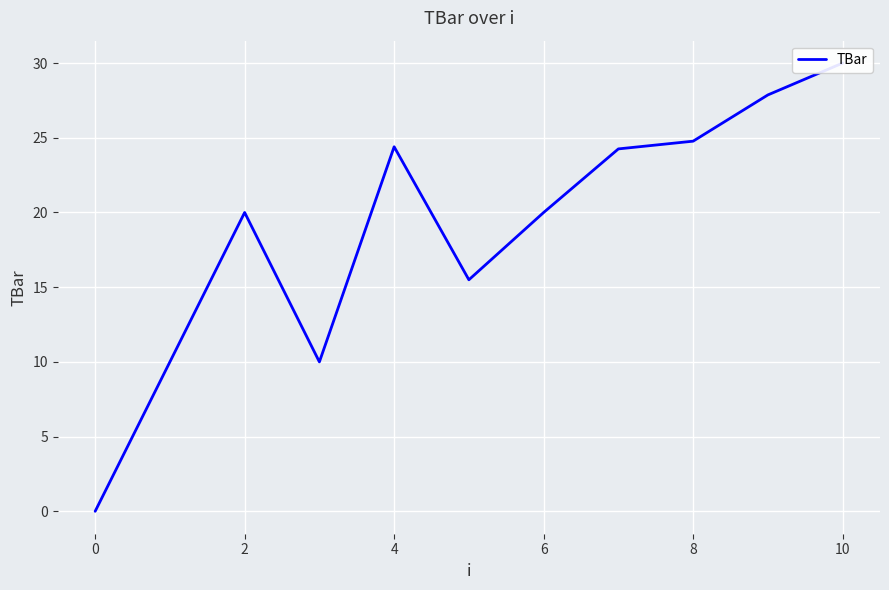

Reading left to right, extract all data points from this chart.

0.0	10.0	20.0	10.0	24.4	15.5	20.0	24.3	24.8	27.9	30.0